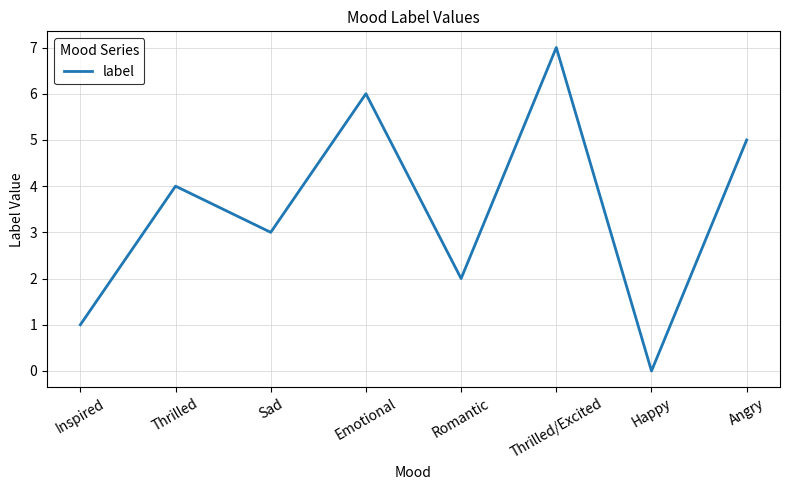

How many lines are shown in the chart?

1